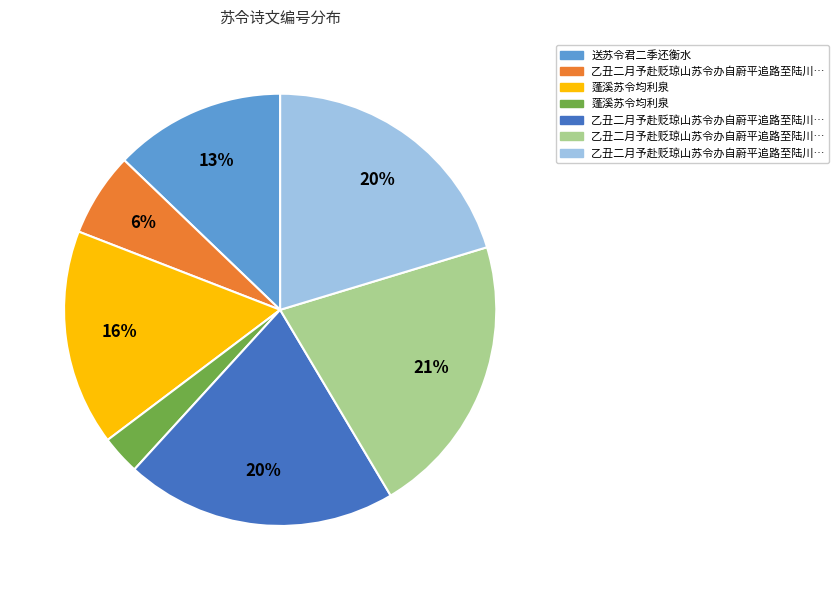

To the nearest percent, what is the difference between the largest and smallest slice percentages?

18%